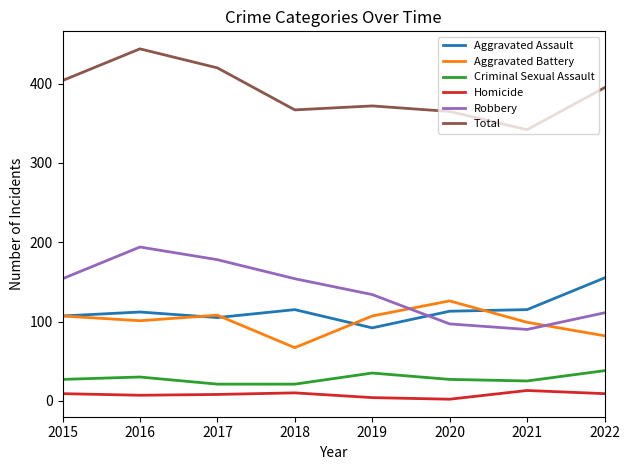

True or false: Criminal Sexual Assault and Total cross at least once.

False